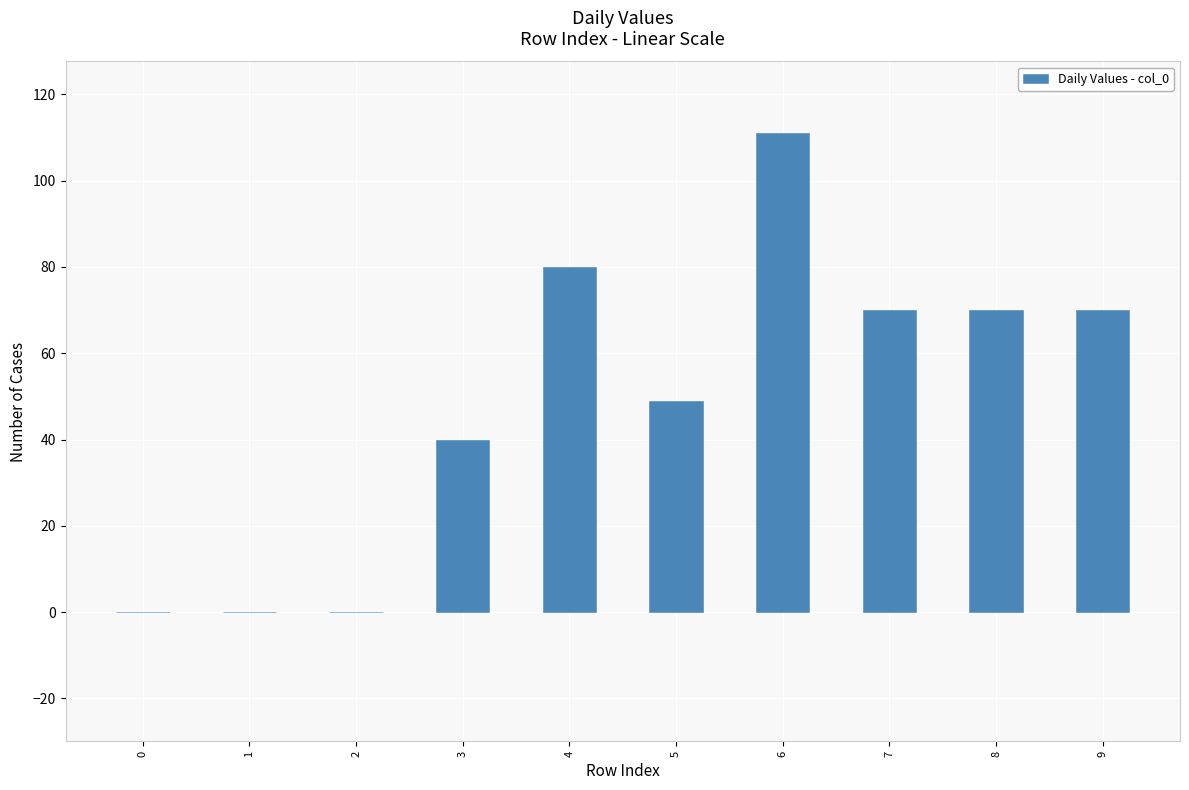

Does the chart contain stacked bars?

No